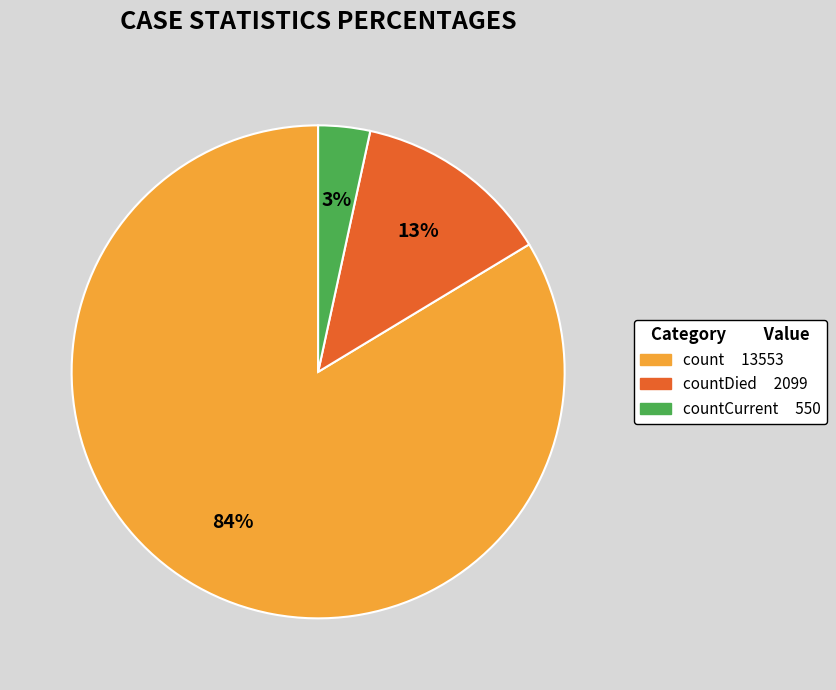

To the nearest percent, what is the average slice percentage?

33%